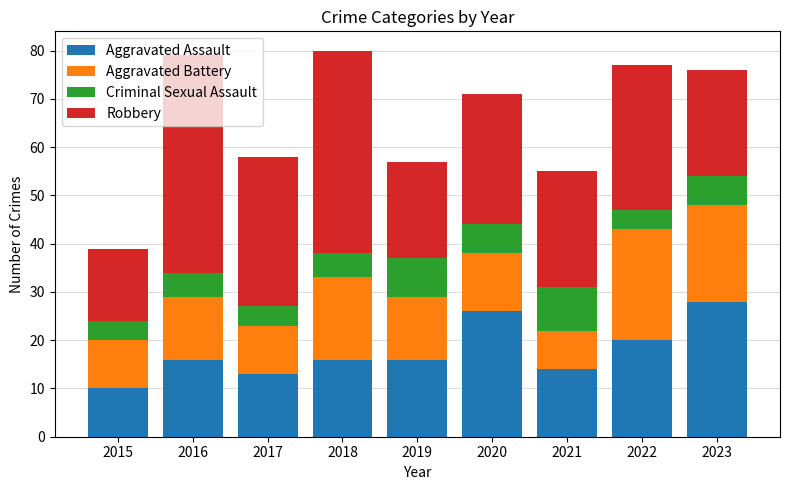

The value of Aggravated Assault at 2022 is 7. True or false?

False